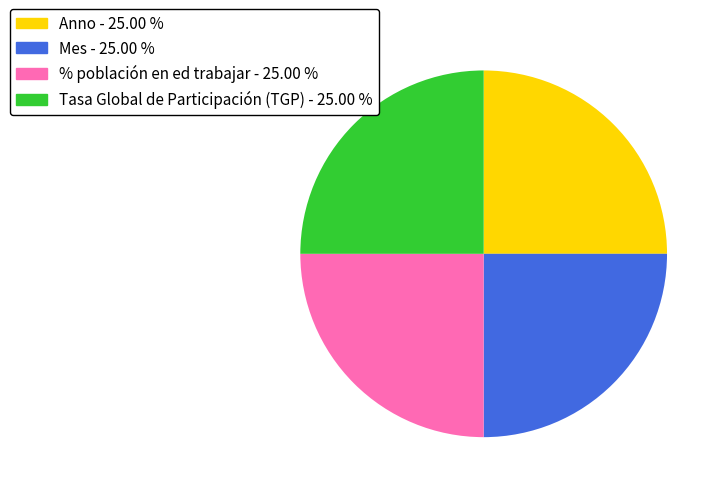

Does any single category account for the majority?

No